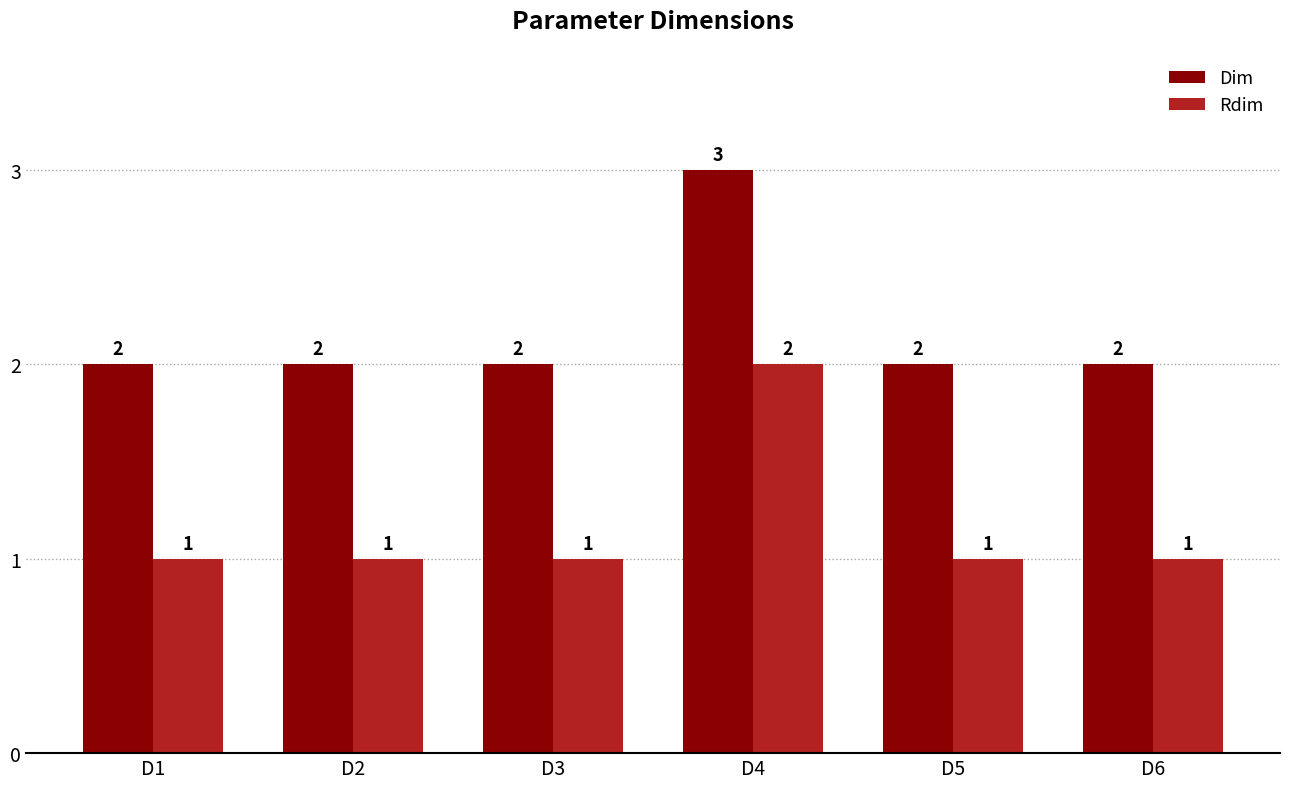

Which series has the largest total across all categories?

Dim